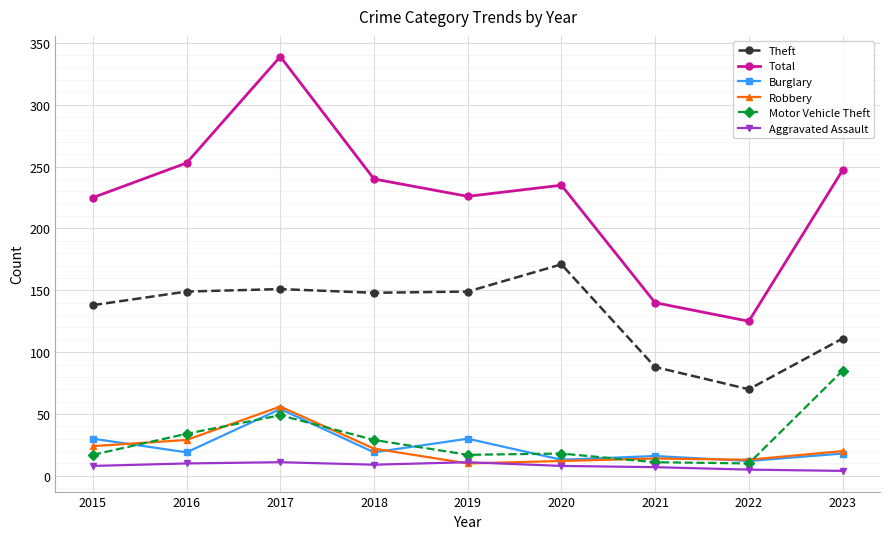

In Burglary, how many points are lower than both neighbors (excluding endpoints)?

4